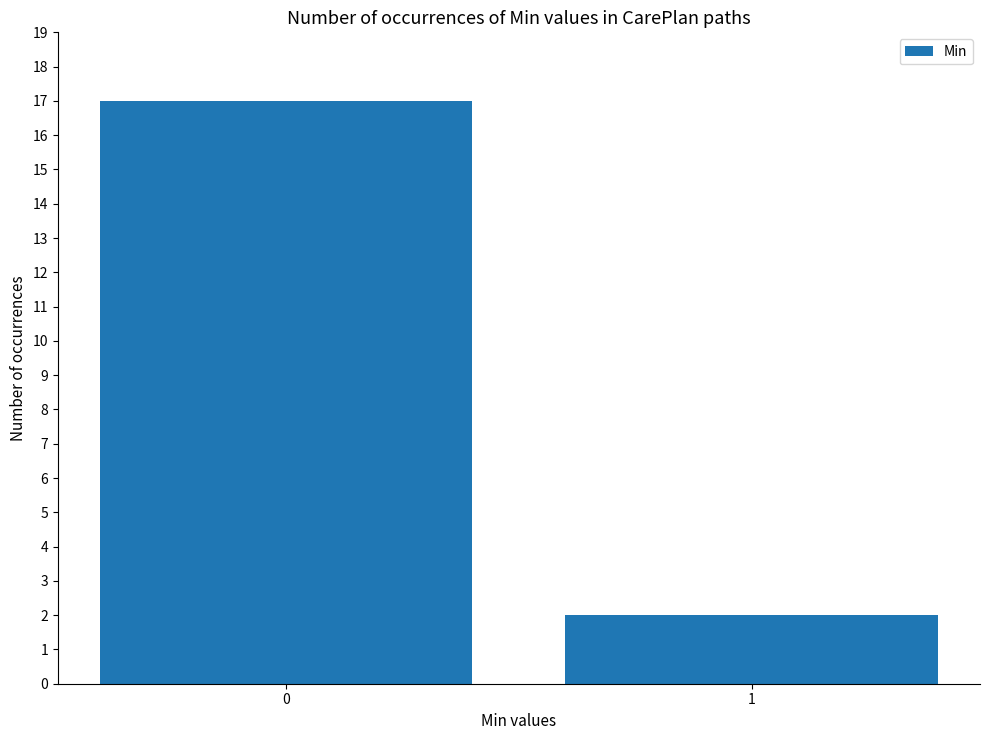

What is the sum of the values at 0 and 1?

19